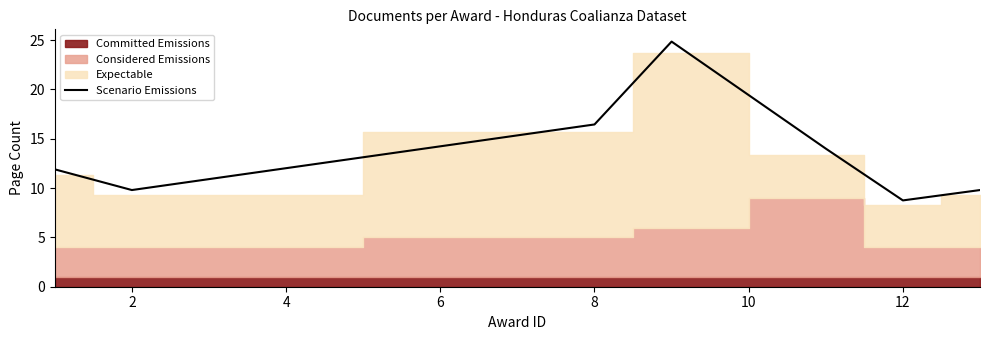

Is it true that Scenario Emissions equals 8.8 at 12?

True